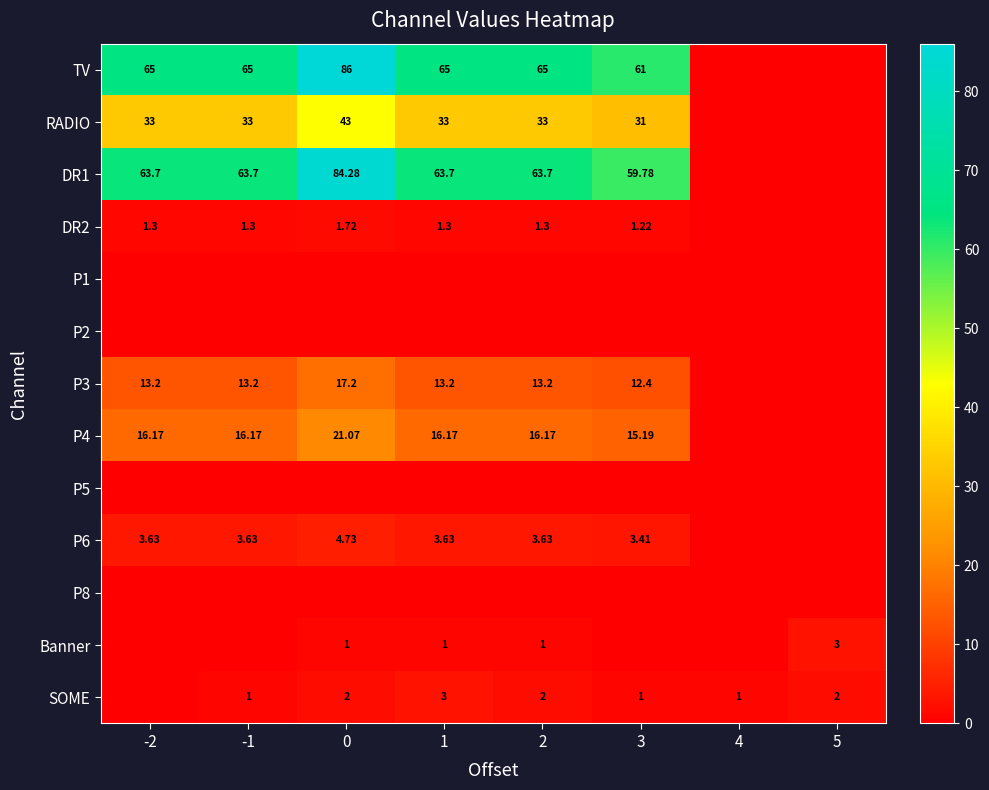

Rank the series at 0 from highest to lowest value.

TV, DR1, RADIO, P4, P3, P6, SOME, DR2, Banner, P1, P2, P5, P8